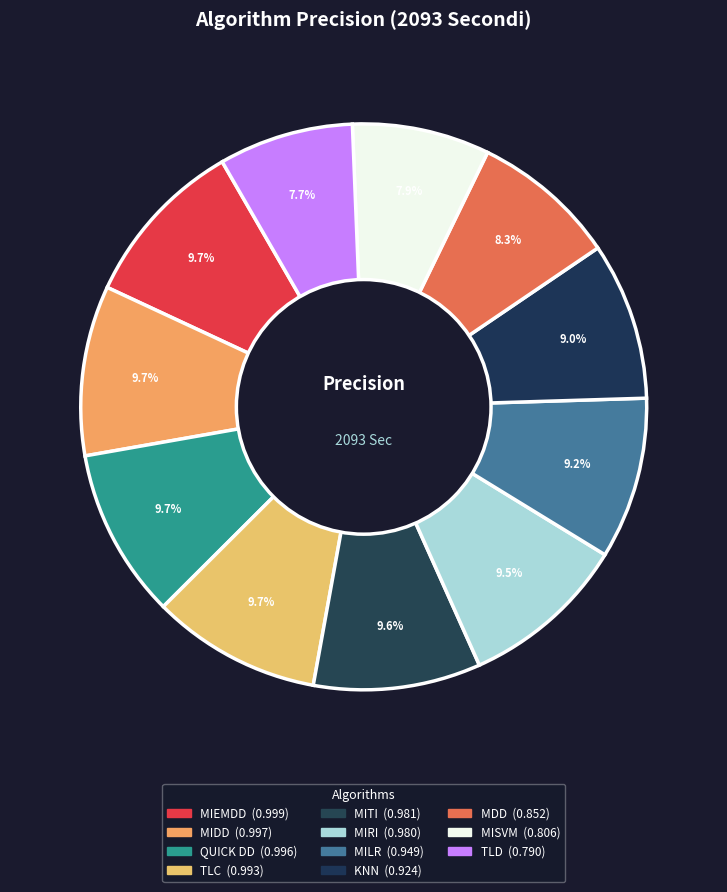

Does MILR represent more than half of the total?

No